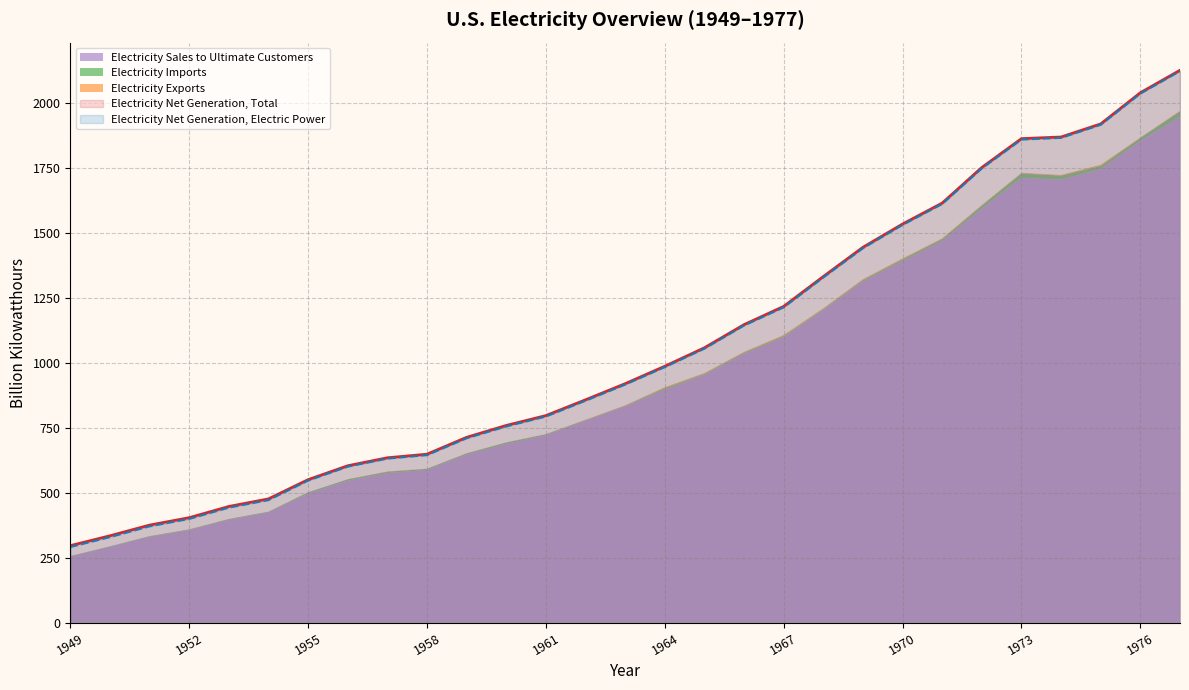

Is it true that Electricity Net Generation, Total equals 538.1 at 1950?

False